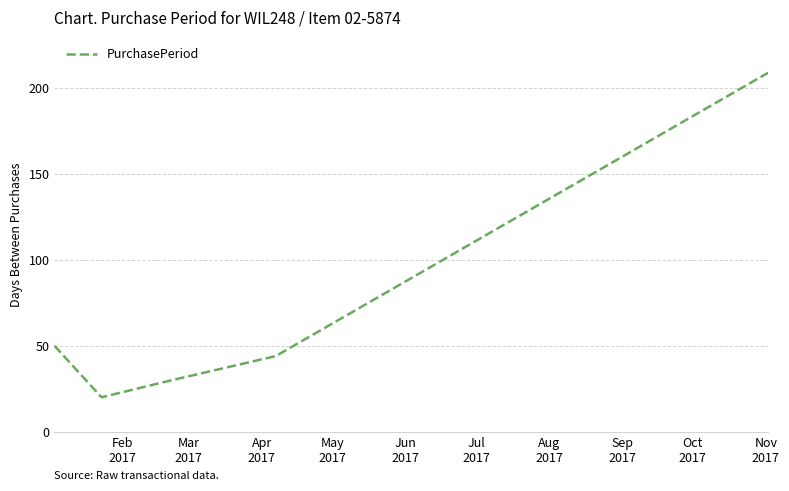

What is the difference between the maximum and minimum values?

189